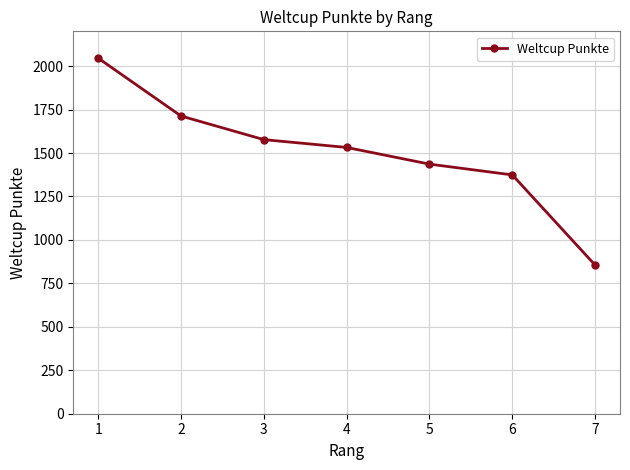

What is the change in value from 3 to 7?

-722